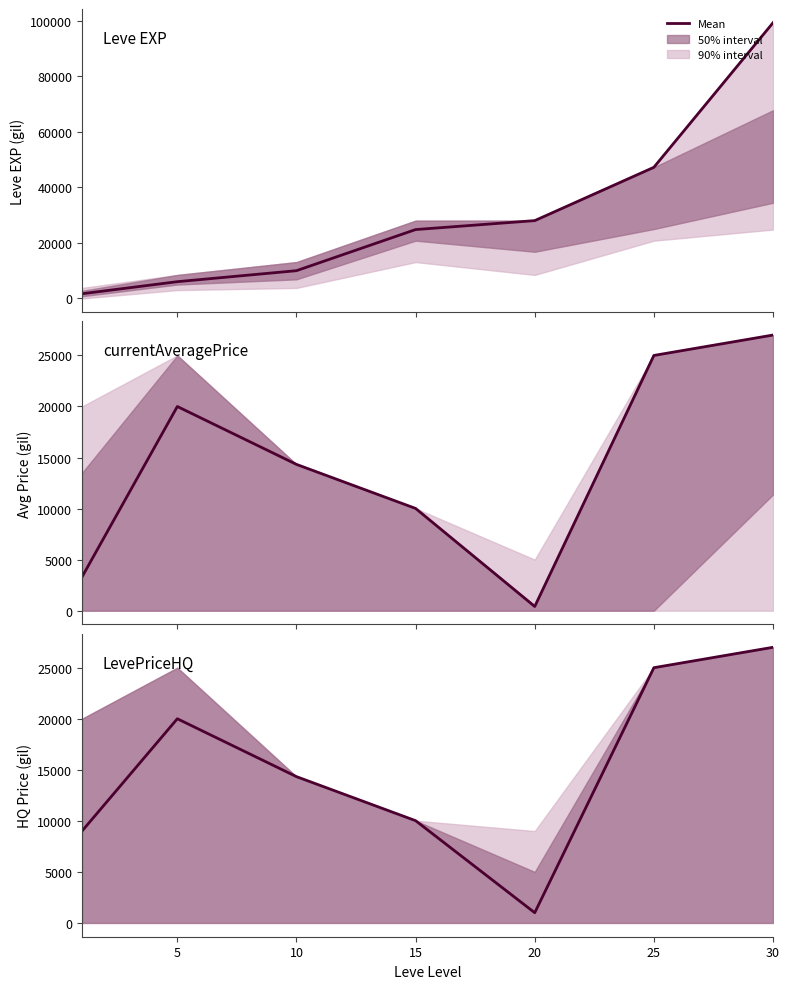

What is the difference between the second highest and minimum values in the currentAveragePrice series?

24588